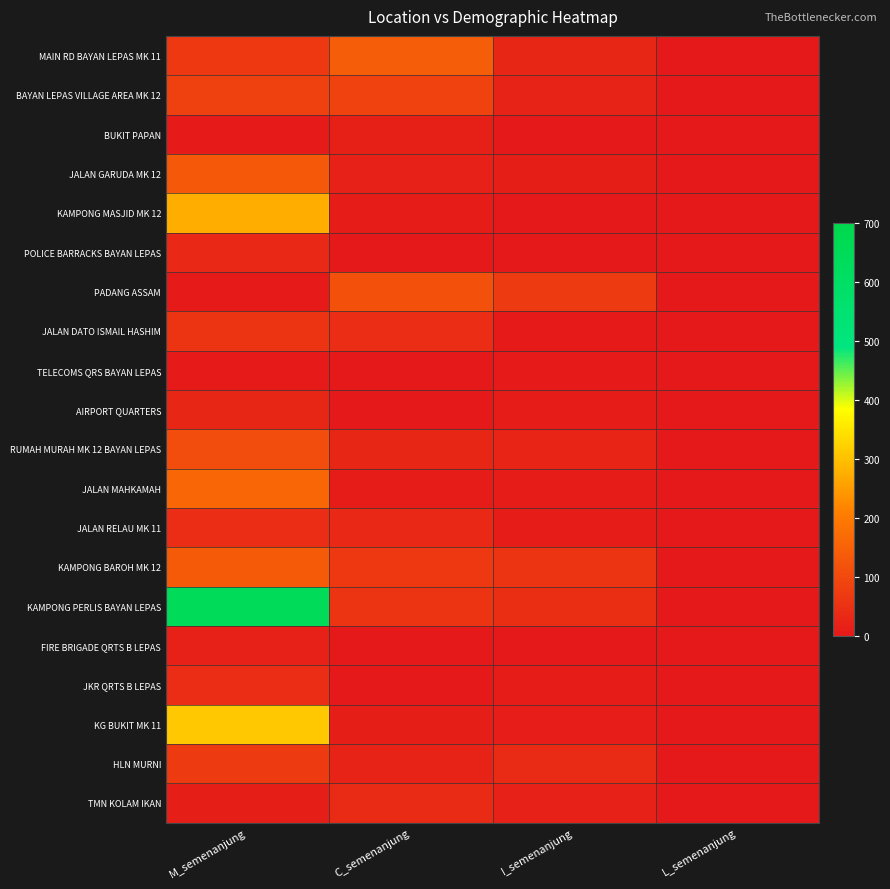

Which series has the largest range (max minus min)?

KAMPONG PERLIS BAYAN LEPAS